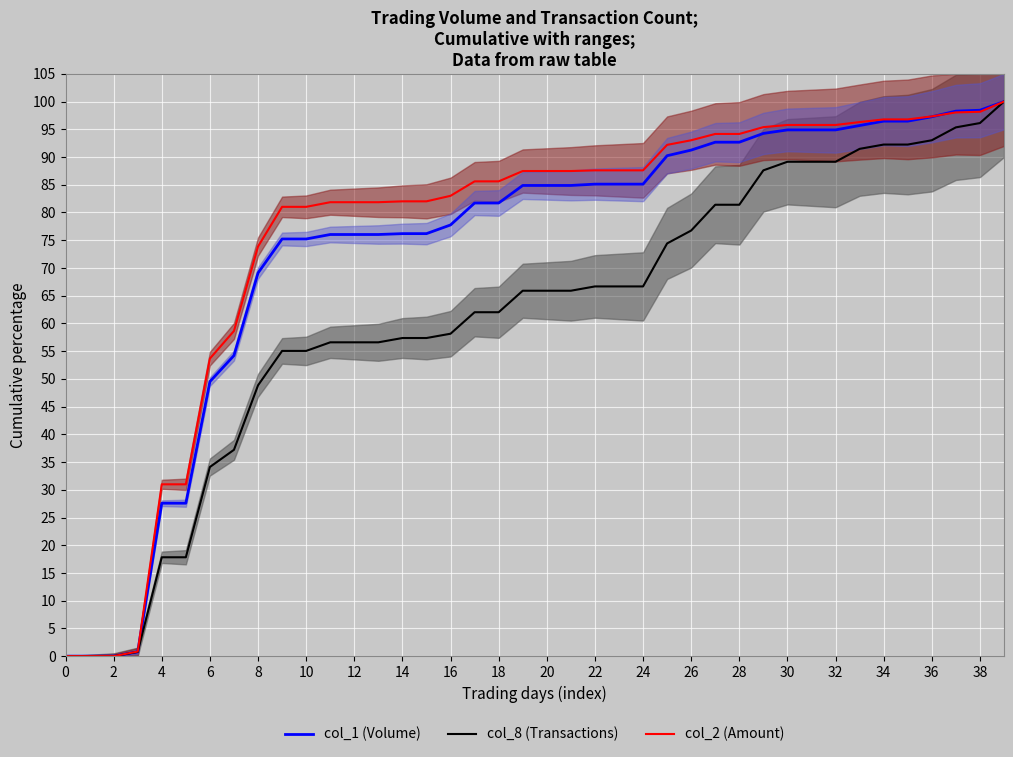

What are all the series names shown in the legend?

col_1 (Volume), col_8 (Transactions), col_2 (Amount)